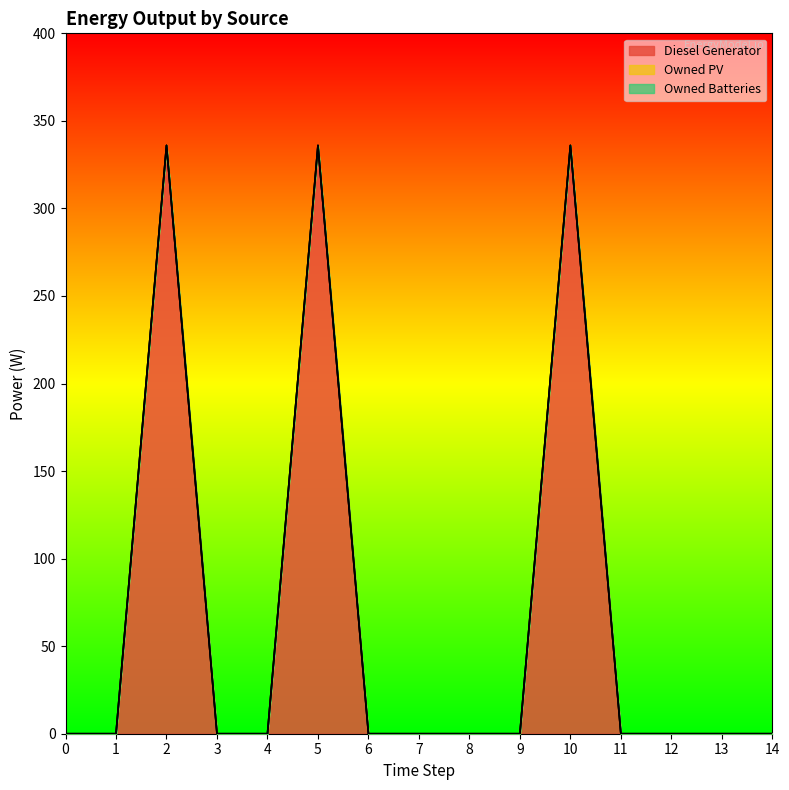

At which label does Diesel Generator reach its peak?

2